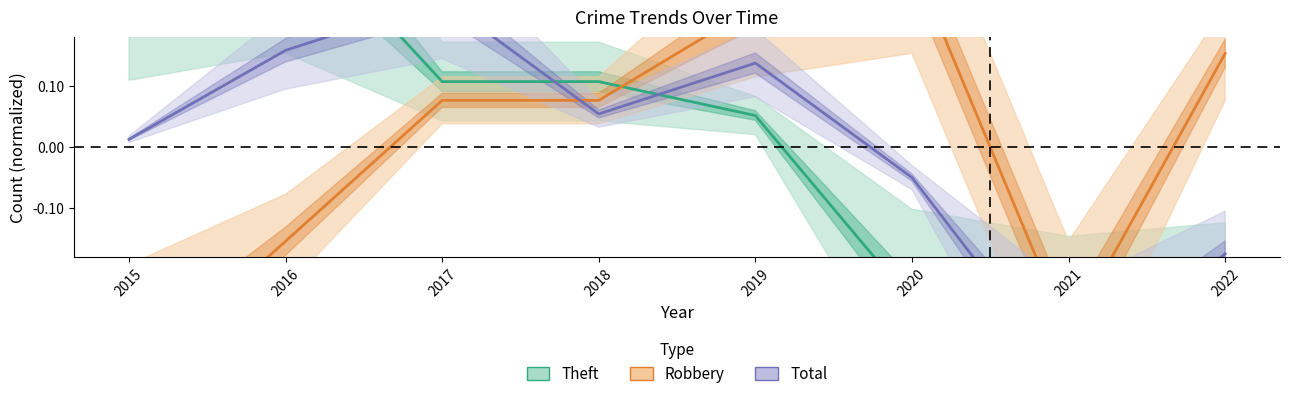

List the labels in order of Total value, largest first.

2017, 2016, 2019, 2018, 2015, 2020, 2022, 2021